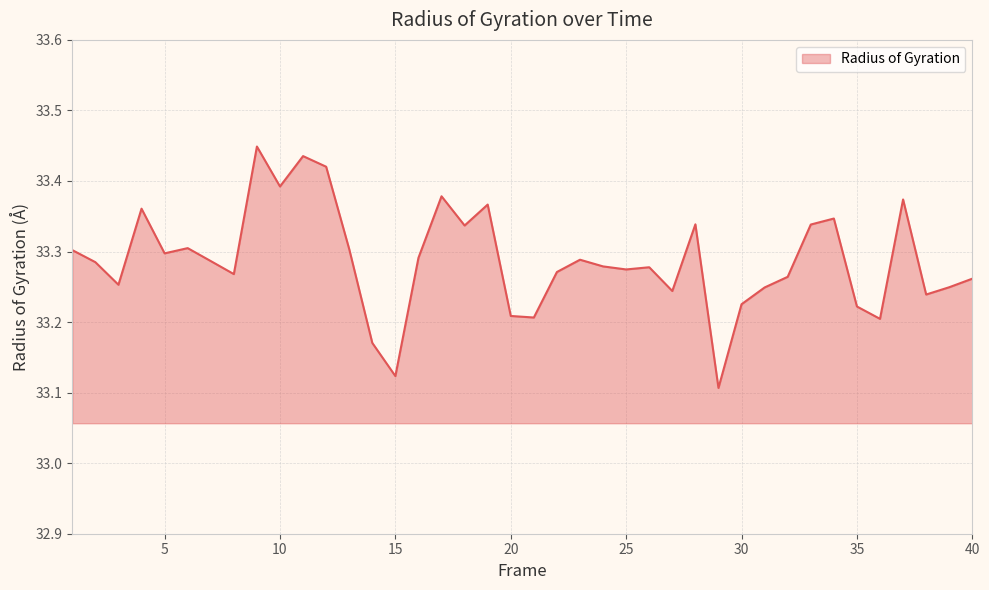

Reading left to right, what are all the values shown in this chart?

1=33.3	2=33.3	3=33.3	4=33.4	5=33.3	6=33.3	7=33.3	8=33.3	9=33.4	10=33.4	11=33.4	12=33.4	13=33.3	14=33.2	15=33.1	16=33.3	17=33.4	18=33.3	19=33.4	20=33.2	21=33.2	22=33.3	23=33.3	24=33.3	25=33.3	26=33.3	27=33.2	28=33.3	29=33.1	30=33.2	31=33.2	32=33.3	33=33.3	34=33.3	35=33.2	36=33.2	37=33.4	38=33.2	39=33.2	40=33.3